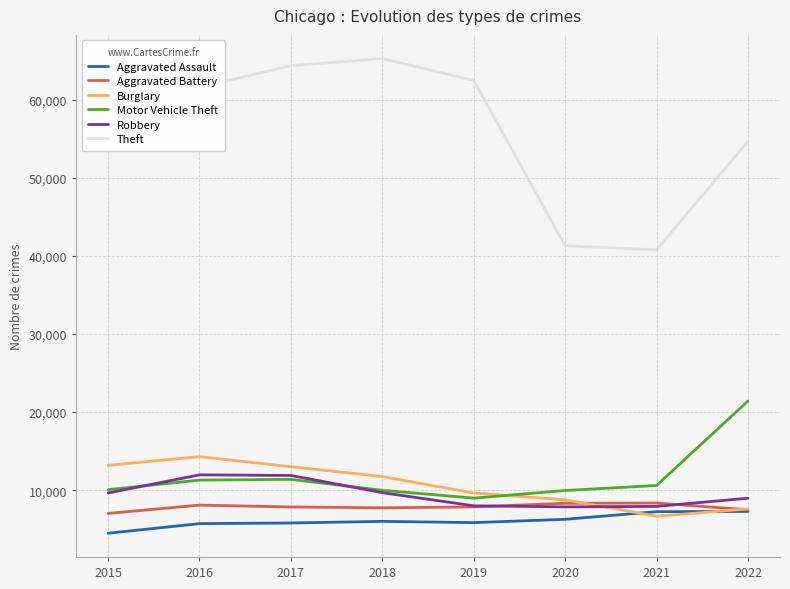

What is the minimum value shown in the chart?

4480